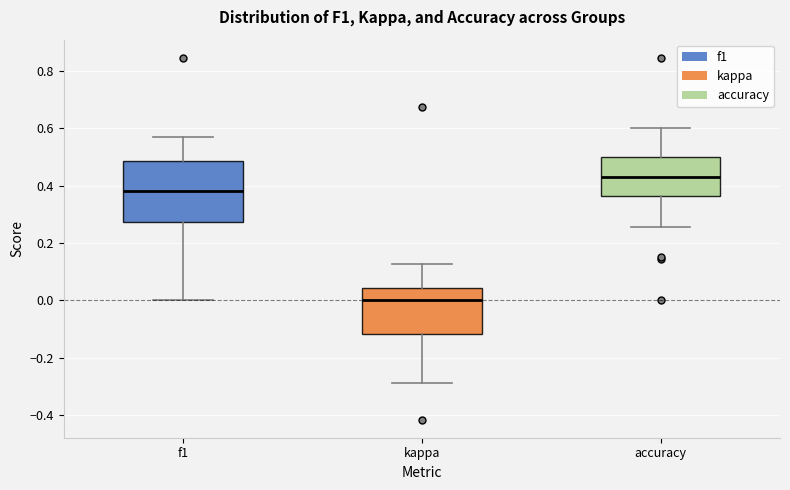

Which box's median line is the lowest?

kappa